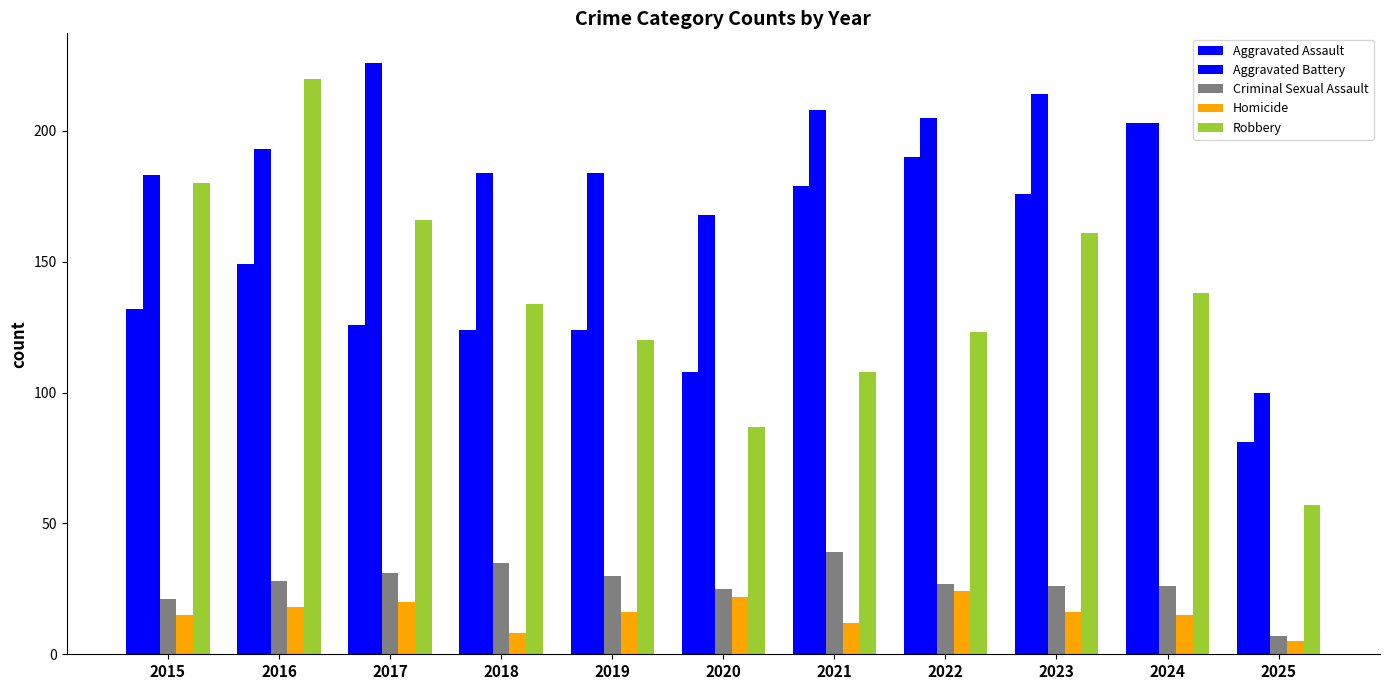

Does the chart contain any negative values?

No